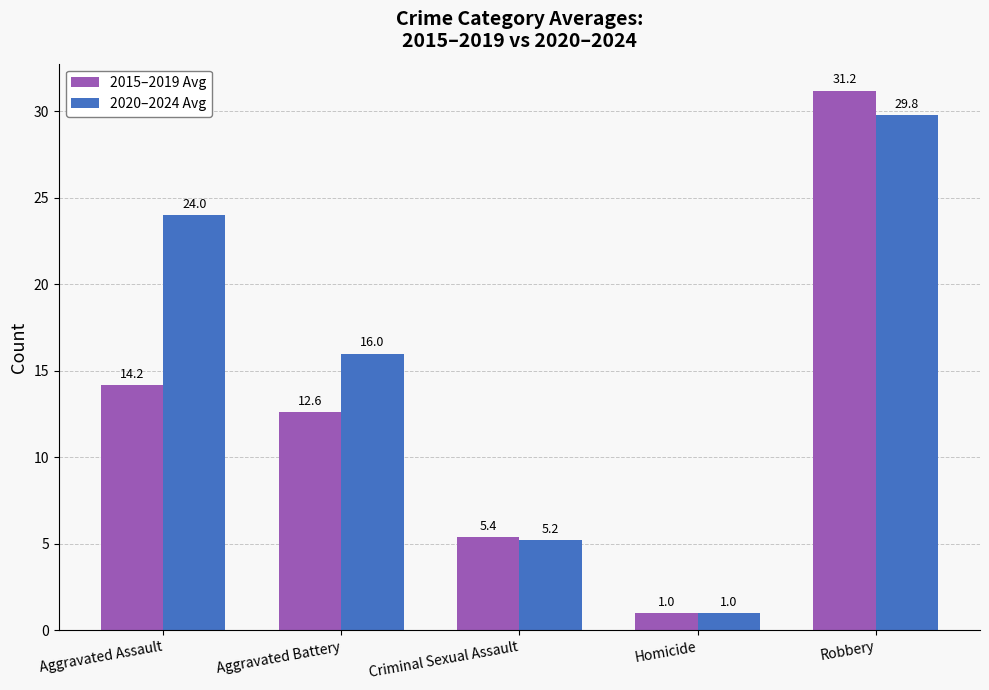

The 2020–2024 Avg series shows 5.2 at Criminal Sexual Assault. True or false?

True